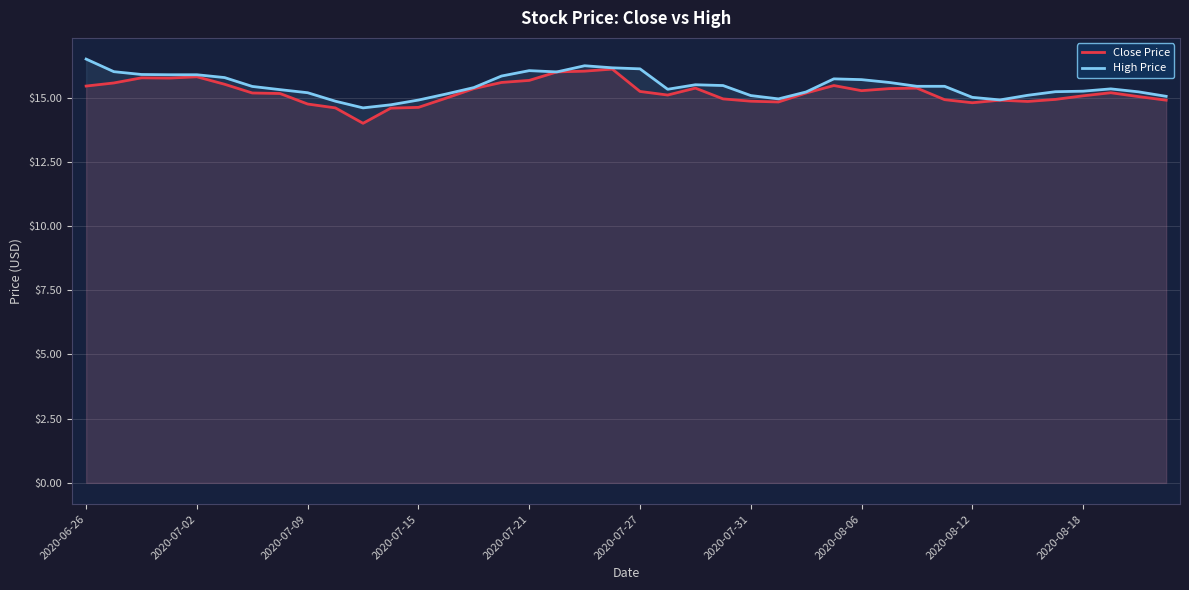

The value of High Price at 2020-07-21 is 27.4. True or false?

False